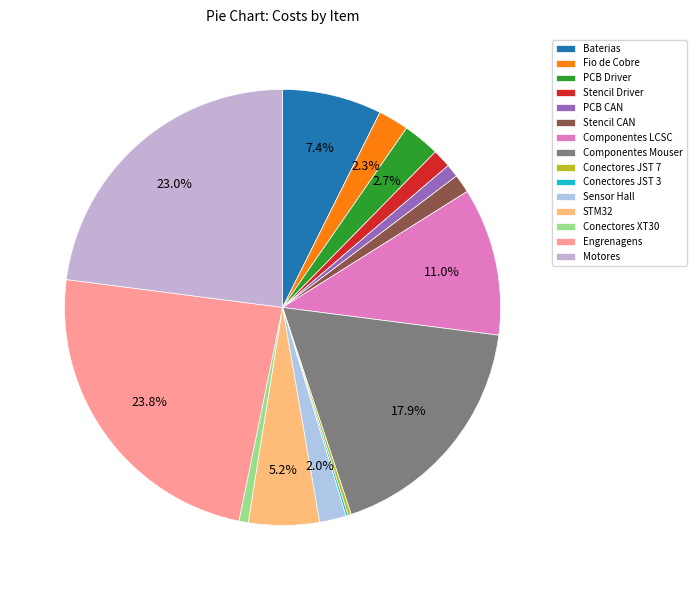

Between Motores and Stencil CAN, which is larger?

Motores